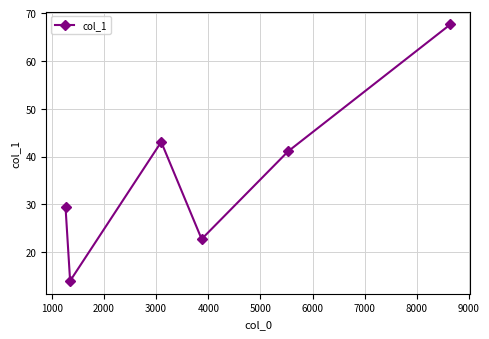

How many values are below 41?

3